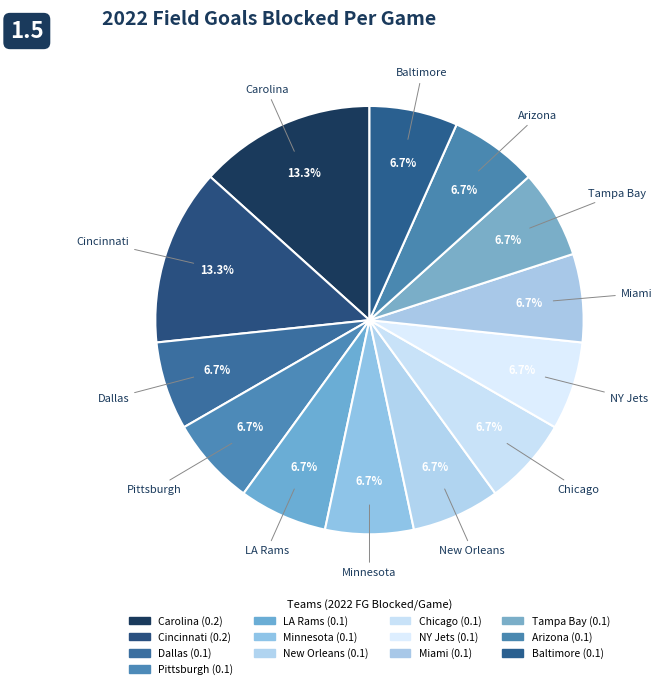

What percentage is the Tampa Bay slice, to the nearest percent?

7%